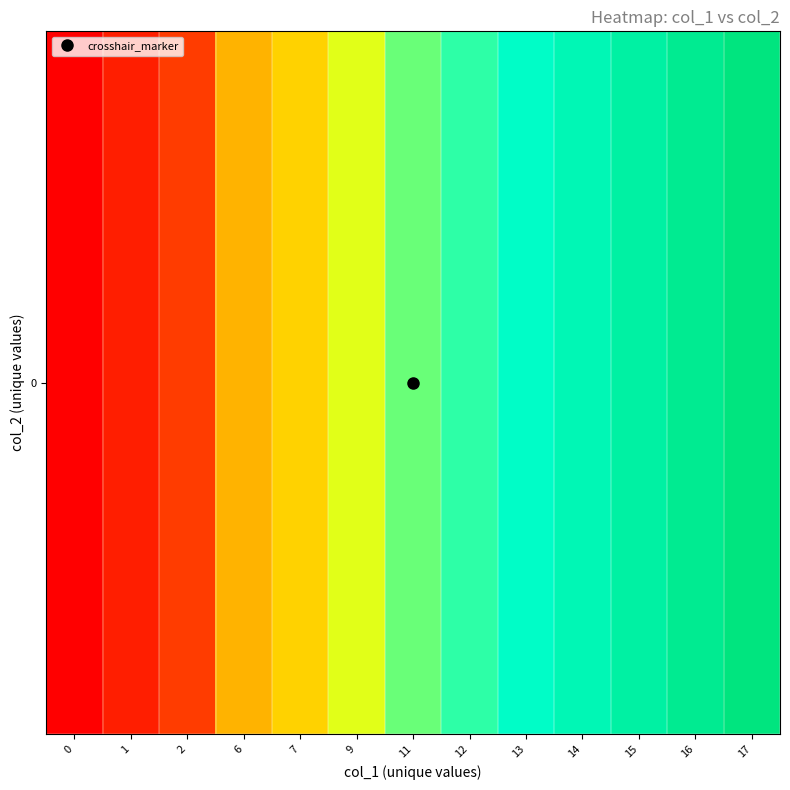

What is the approximate value at 6?

0.4